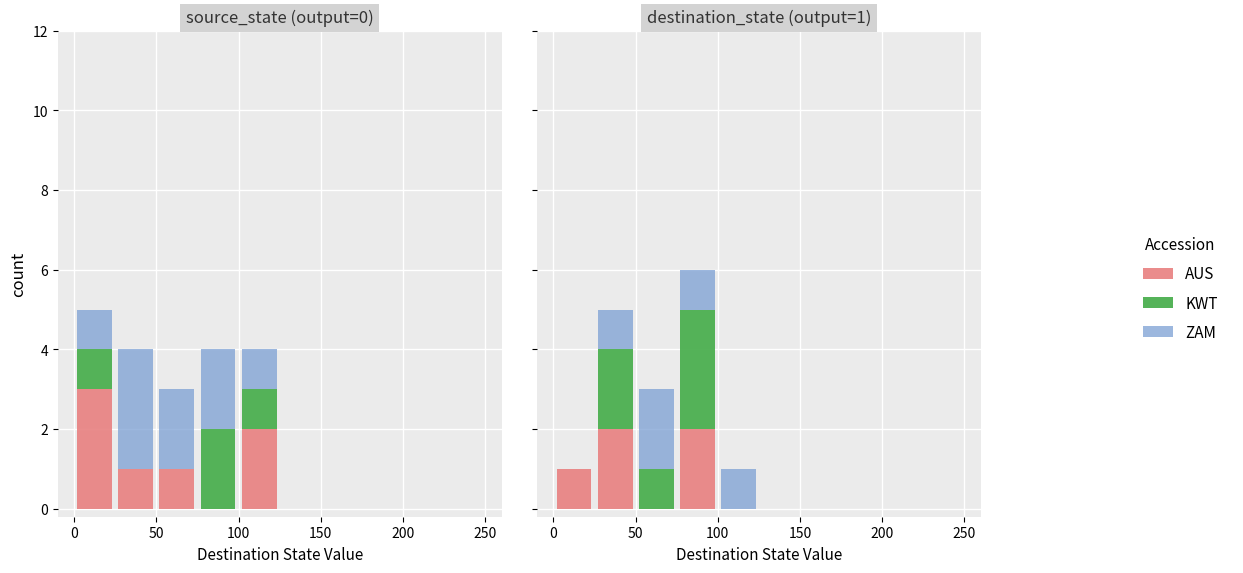

Reading left to right, what are all the values shown in this chart?

AUS: 1	2	0	2	0	0	0	0	0	0
KWT: 0	2	1	3	0	0	0	0	0	0
ZAM: 0	1	2	1	1	0	0	0	0	0